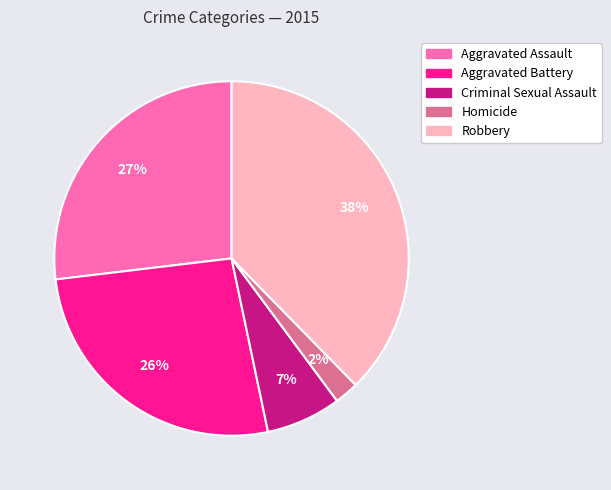

The Aggravated Battery slice represents 35% of the pie. True or false?

False